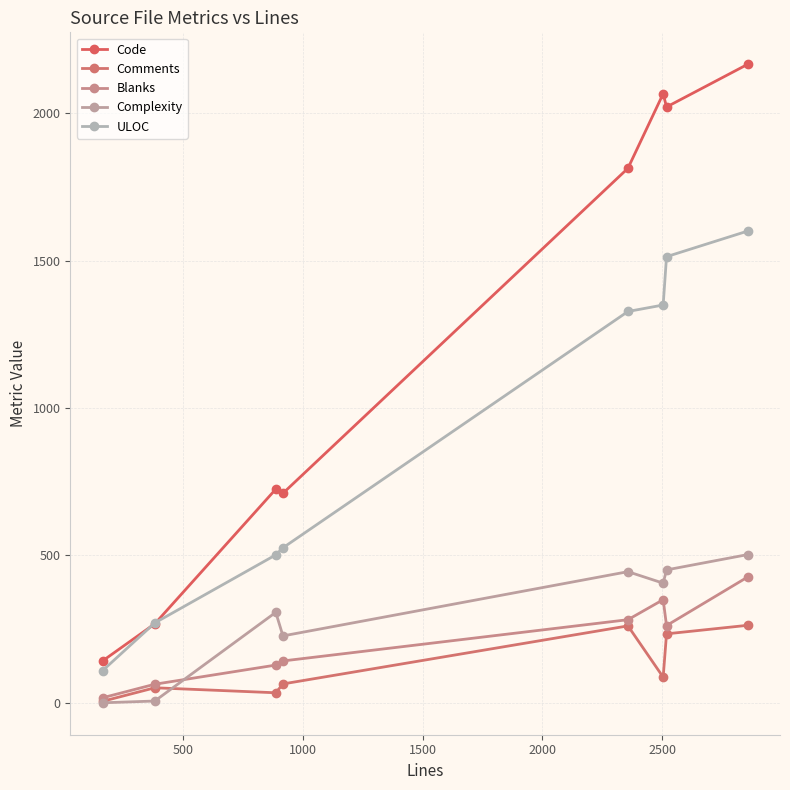

What is the sum of all ULOC values?

7201